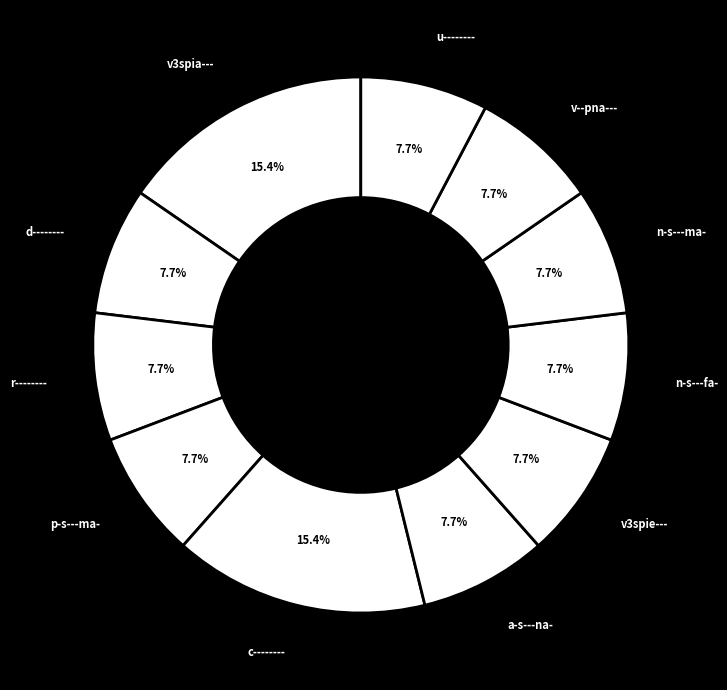

How many slices are in this pie chart?

11